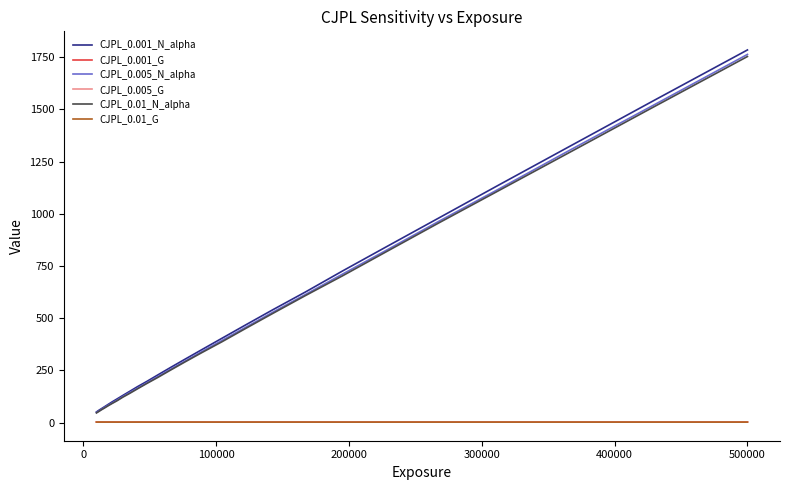

True or false: CJPL_0.001_N_alpha and CJPL_0.01_G cross at least once.

False